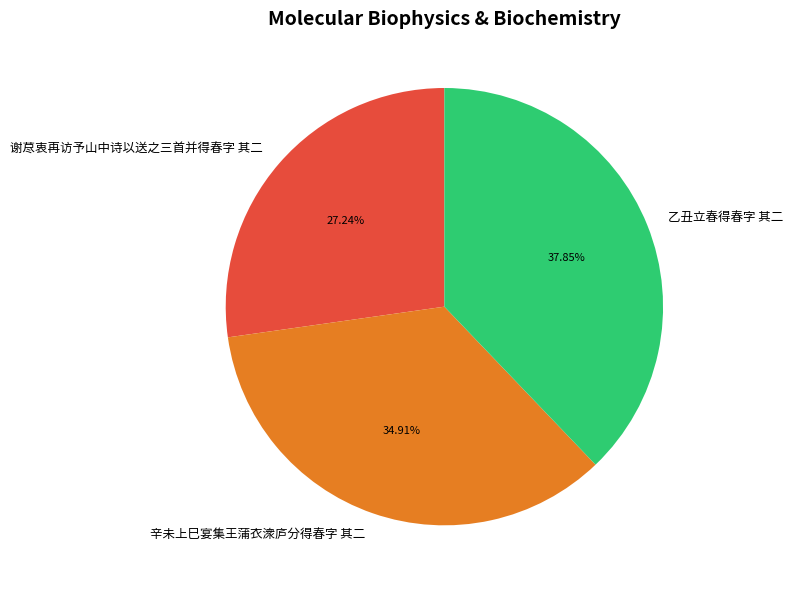

Is there a majority slice in this chart?

No